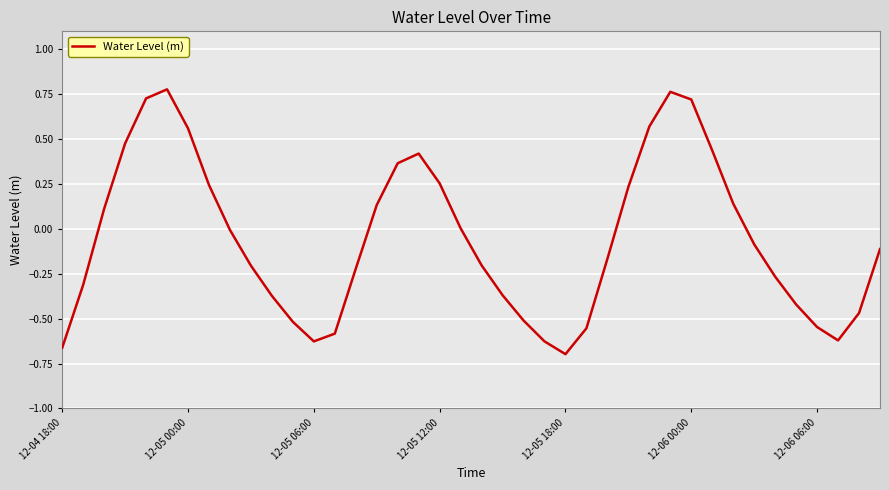

How many lines are shown in the chart?

1